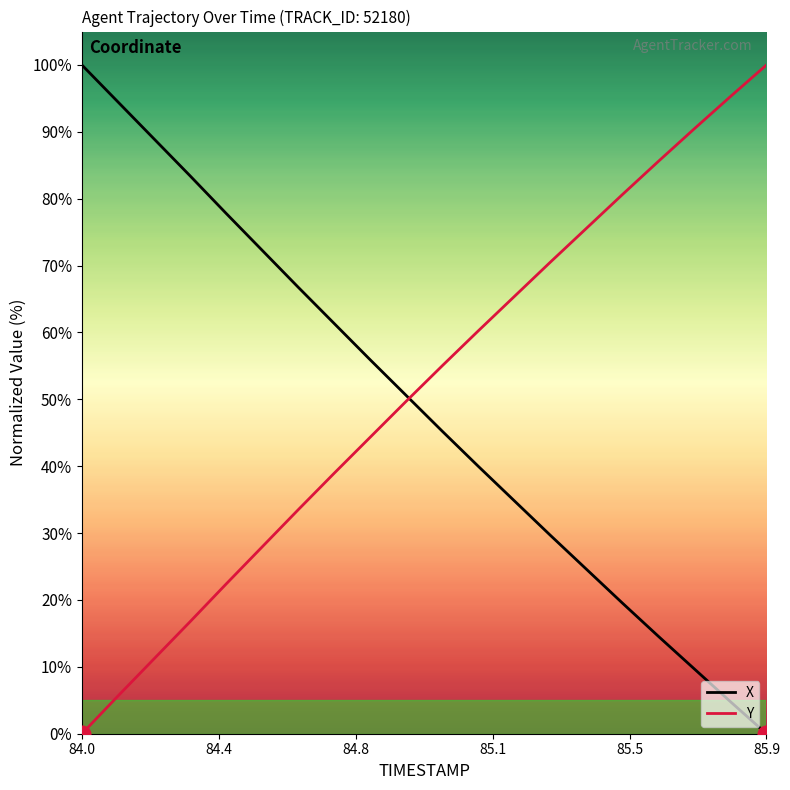

How many lines are shown in the chart?

2